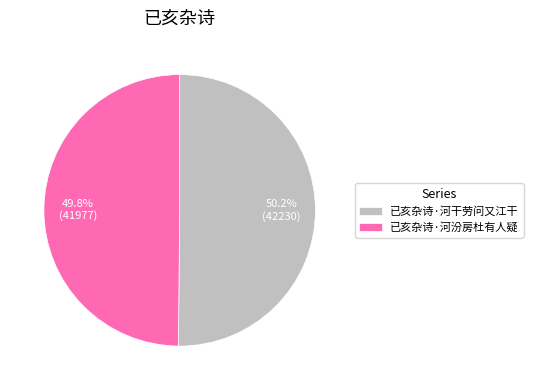

Count the number of slices in the pie.

2